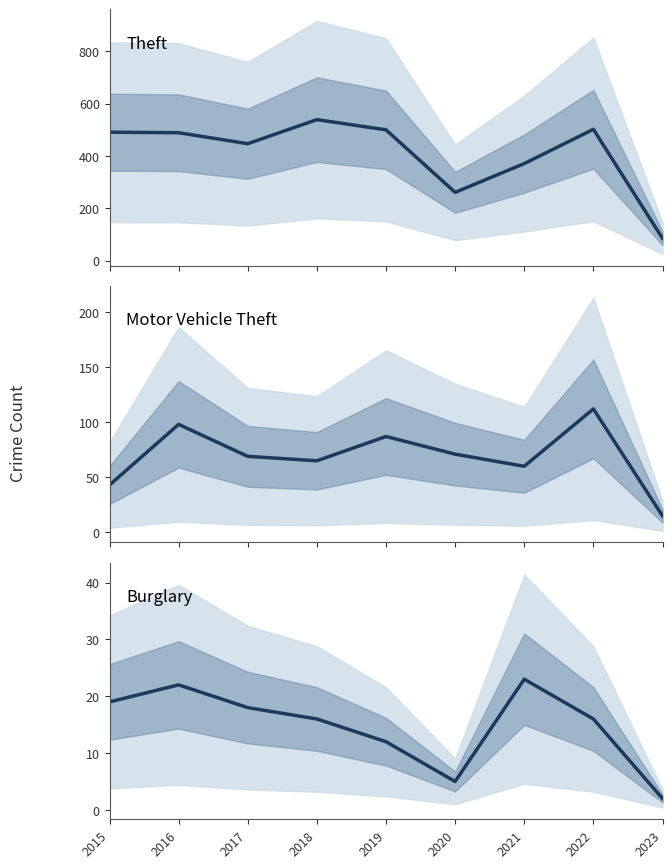

What is the value of the Theft point at the 6th from the left?

261